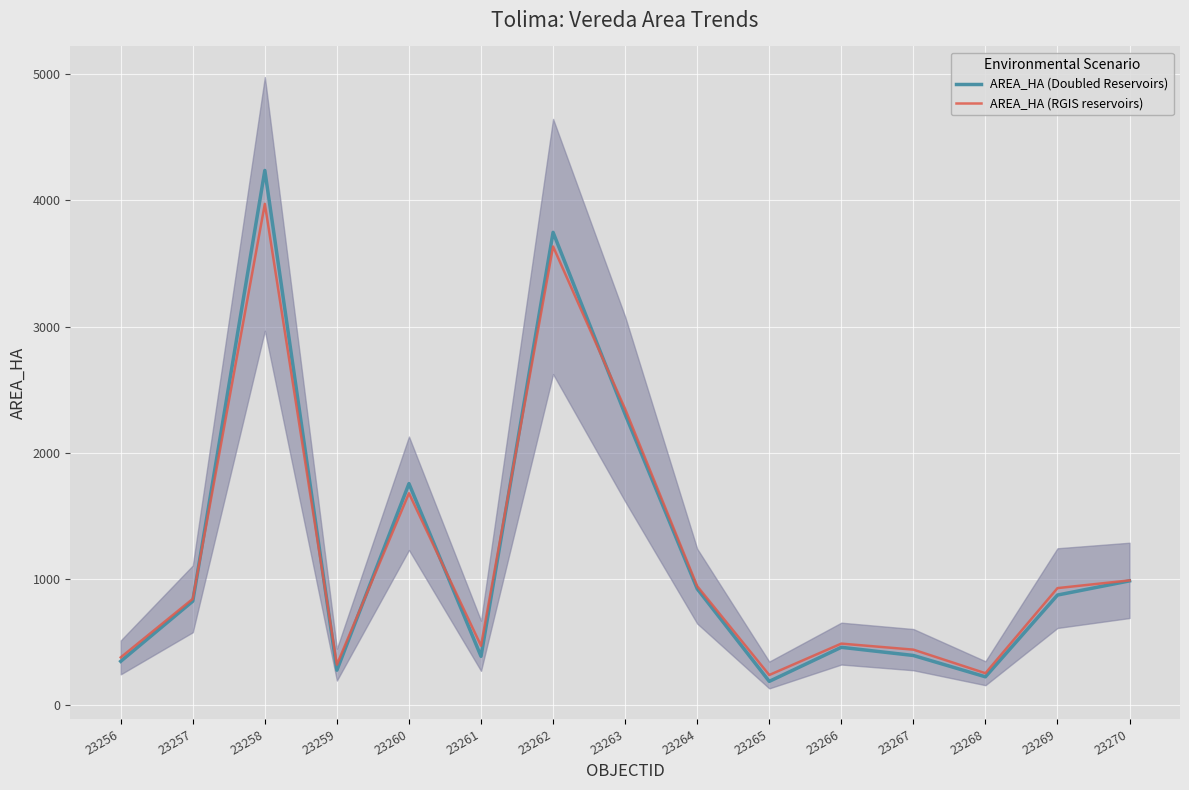

True or false: AREA_HA (RGIS reservoirs) and AREA_HA (Doubled Reservoirs) cross at least once.

True